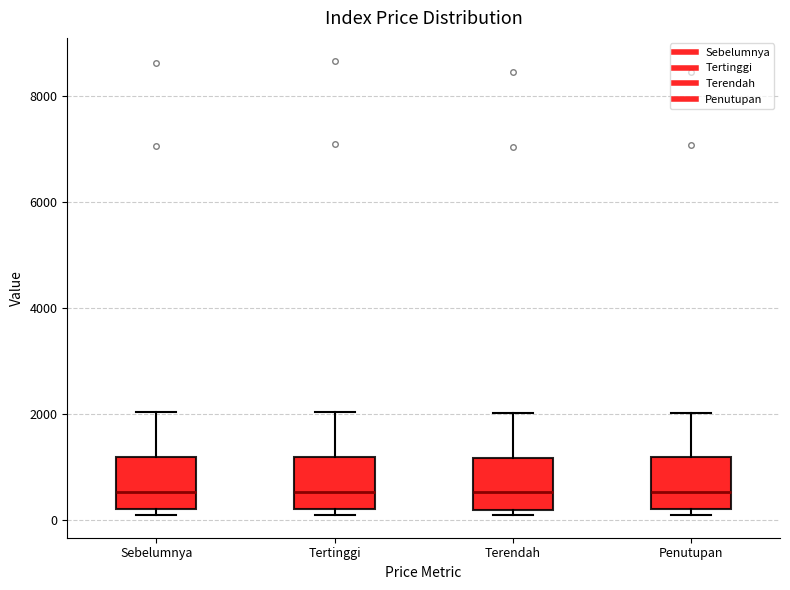

Reading left to right, read every box against the y-axis: the position of its median line, the range the box covers, and the ends of its whiskers. The values are not printed on the chart, so give them approximately, as read against the axis.

Sebelumnya: median 600, box 200 to 1200, whiskers 0 to 2000
Tertinggi: median 600, box 200 to 1200, whiskers 200 (just below the box's lower edge) to 2000
Terendah: median 600, box 200 to 1200, whiskers 0 to 2000
Penutupan: median 600, box 200 to 1200, whiskers 0 to 2000